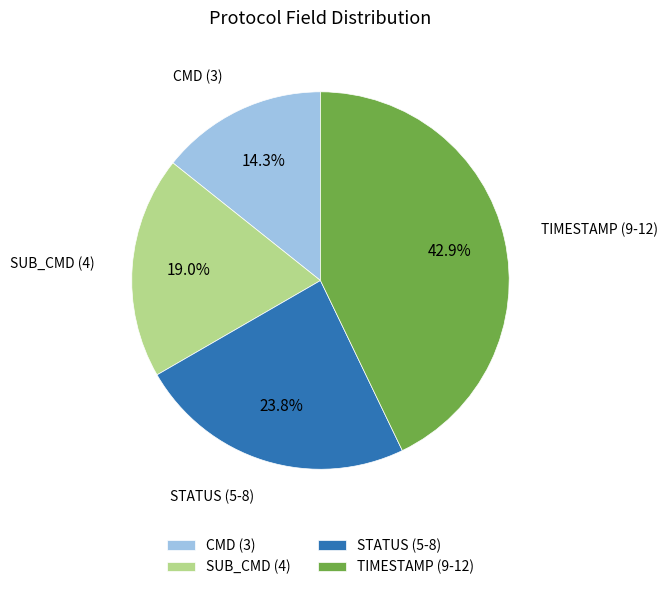

Which category has the smallest portion of the pie?

CMD (3)